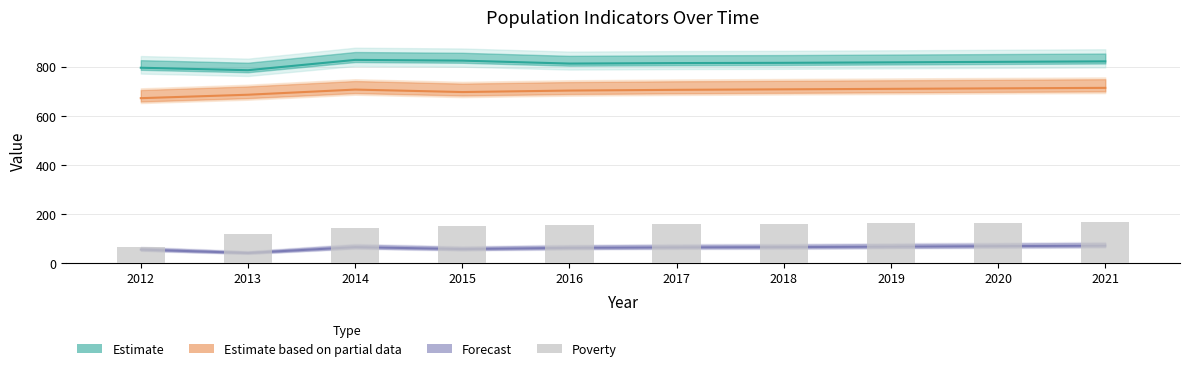

How many bars are there in total?

10